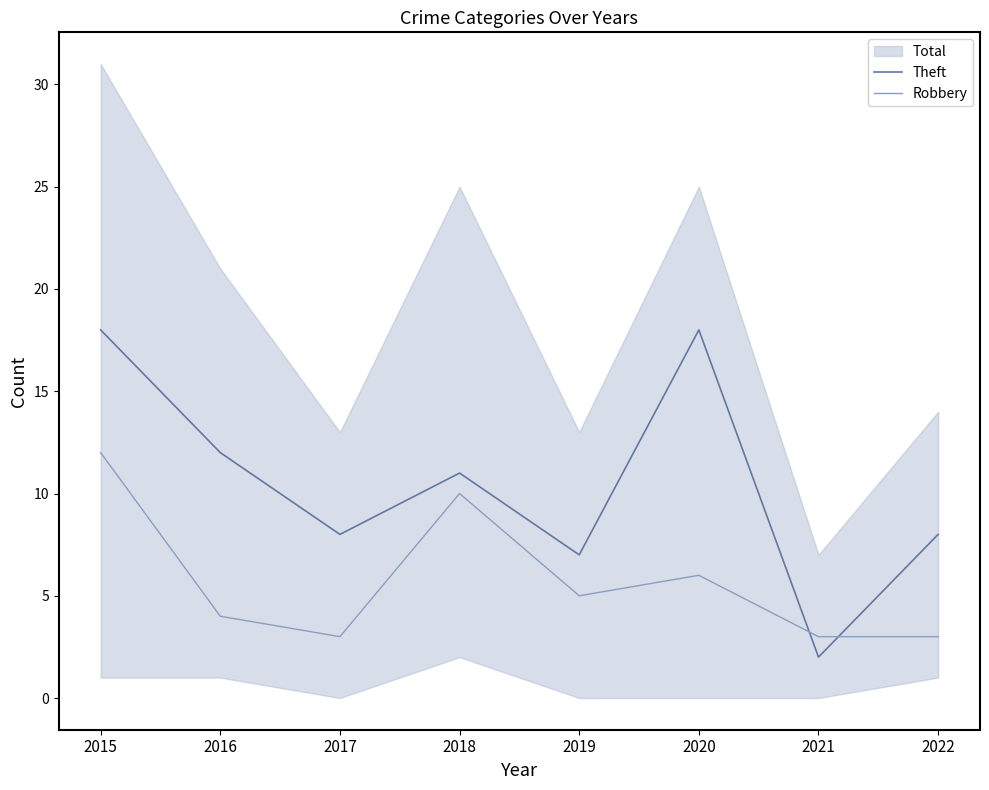

Between 2019 and 2021, which series saw the biggest shift?

Theft